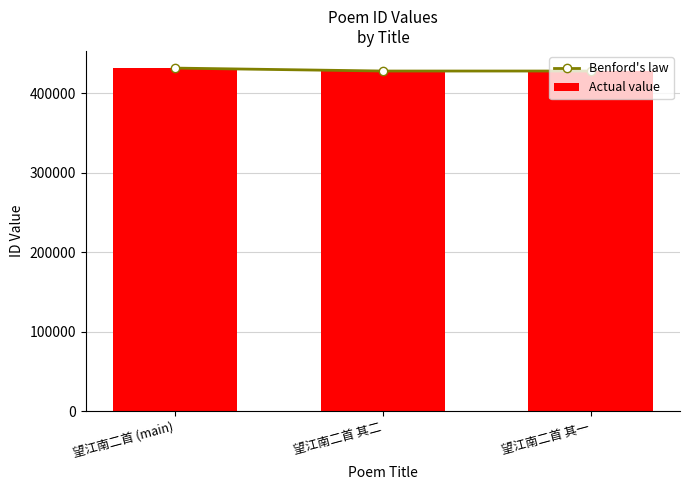

What is the total value across all series at 望江南二首 (main)?

863244